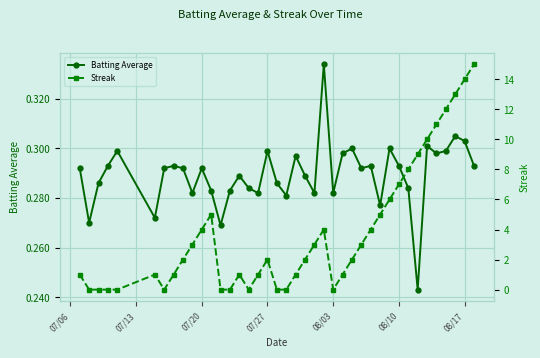

Count the Batting Average values in the range 0 to 1.

40